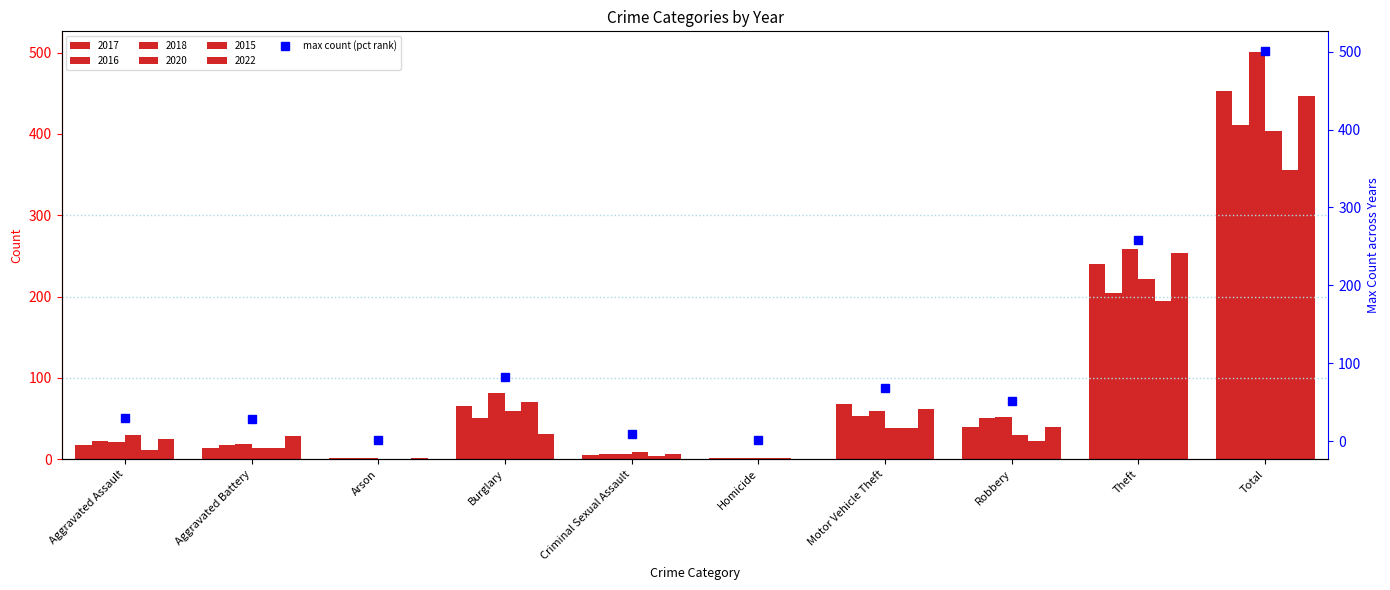

What position from the left is Motor Vehicle Theft?

7